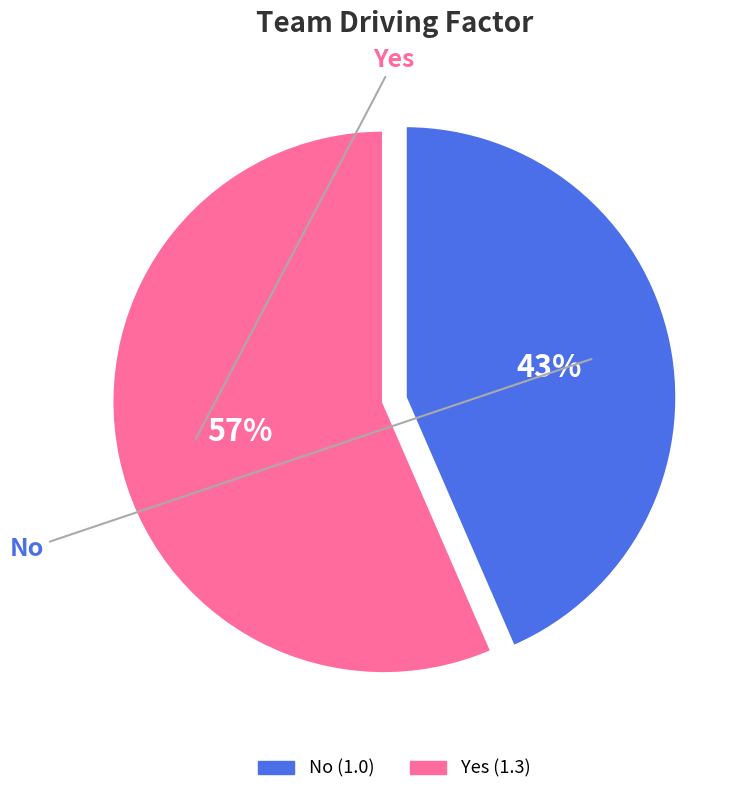

What is the change in value from No to Yes?

+0.3